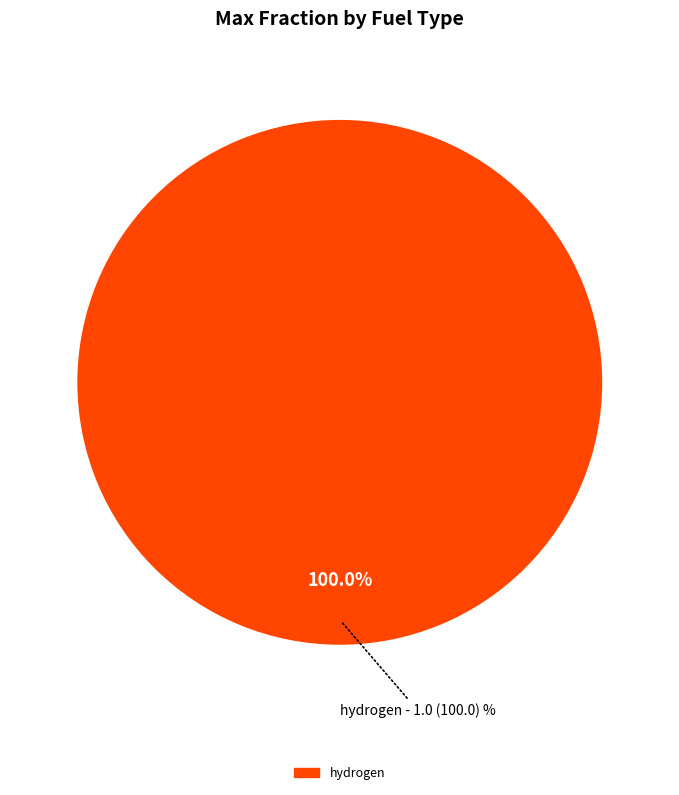

Count the number of slices in the pie.

1